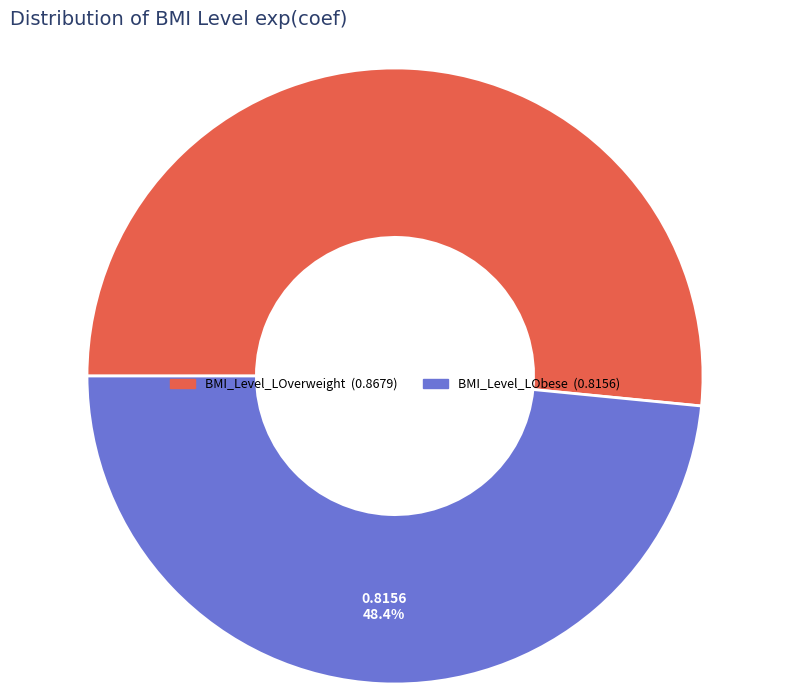

Is the sum of BMI_Level_LOverweight and BMI_Level_LObese greater than half?

Yes